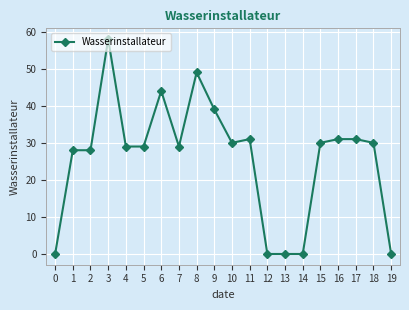

True or false: the data shows 17 at 6.

False